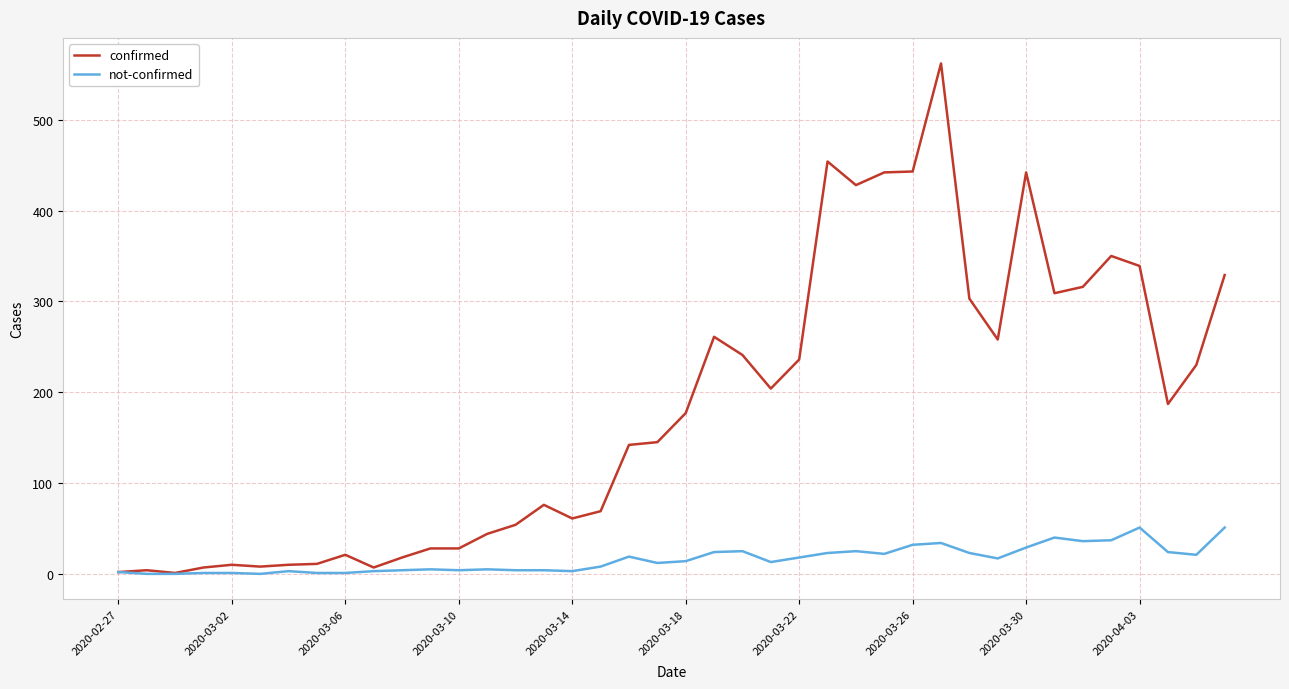

Which series has the largest range (max minus min)?

confirmed